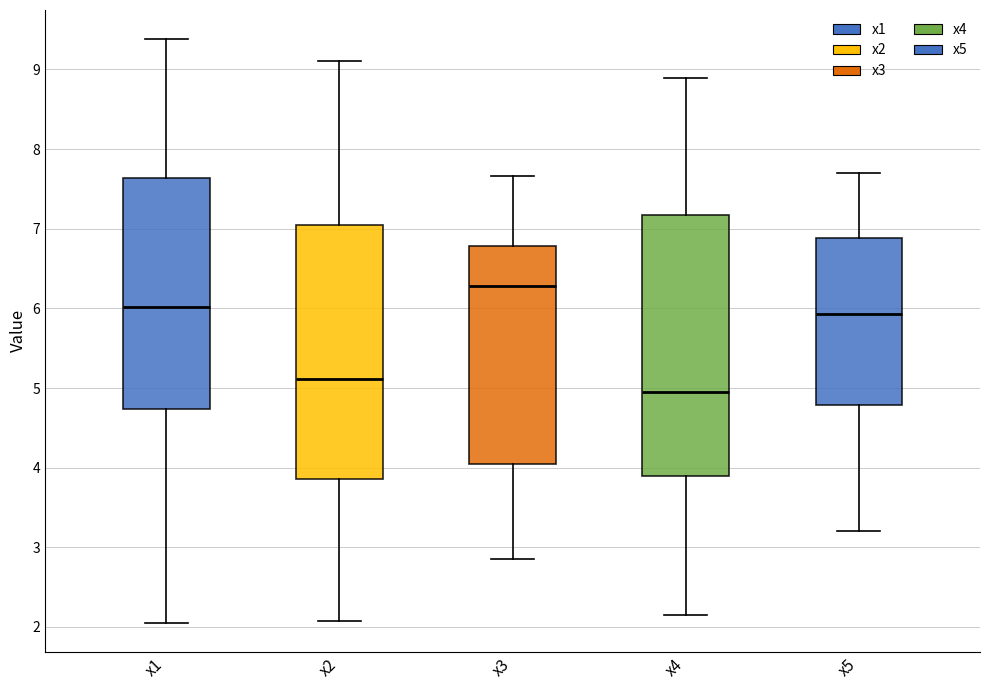

Reading left to right, transcribe this box plot: for each box, give where its median line is, the range the box spans, and where its two whiskers end, as read against the y-axis. The values are not printed on the chart, so give them approximately, as read against the axis.

x1: median 6.0, box 4.7 to 7.6, whiskers 2.1 to 9.4
x2: median 5.1, box 3.9 to 7.1, whiskers 2.1 to 9.1
x3: median 6.3, box 4.0 to 6.8, whiskers 2.8 to 7.7
x4: median 5.0, box 3.9 to 7.2, whiskers 2.1 to 8.9
x5: median 5.9, box 4.8 to 6.9, whiskers 3.2 to 7.7